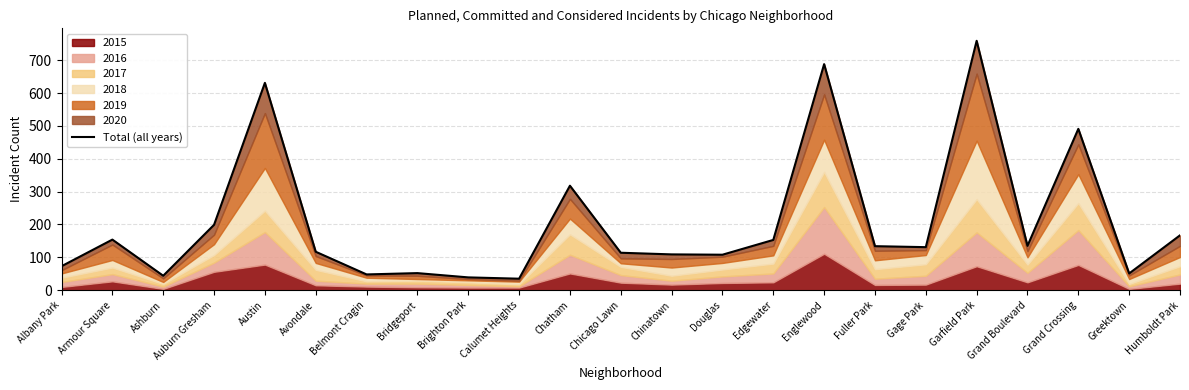

The value at Humboldt Park is 67. True or false?

False